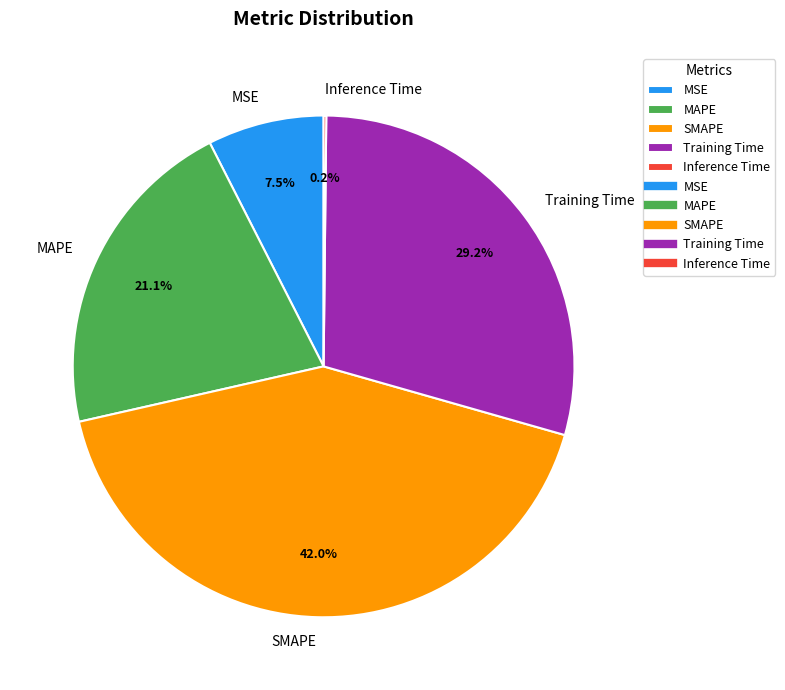

Approximately how many times larger is the value at MAPE compared to SMAPE?

0.5